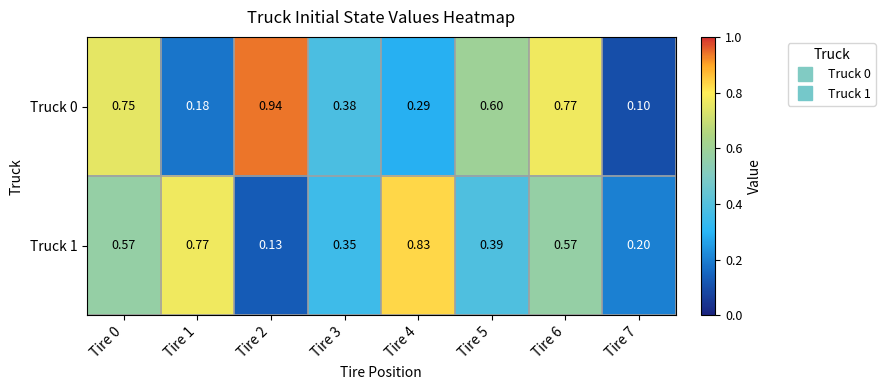

Is the value of Truck 0 at Tire 7 greater than the value of Truck 1 at Tire 2?

No